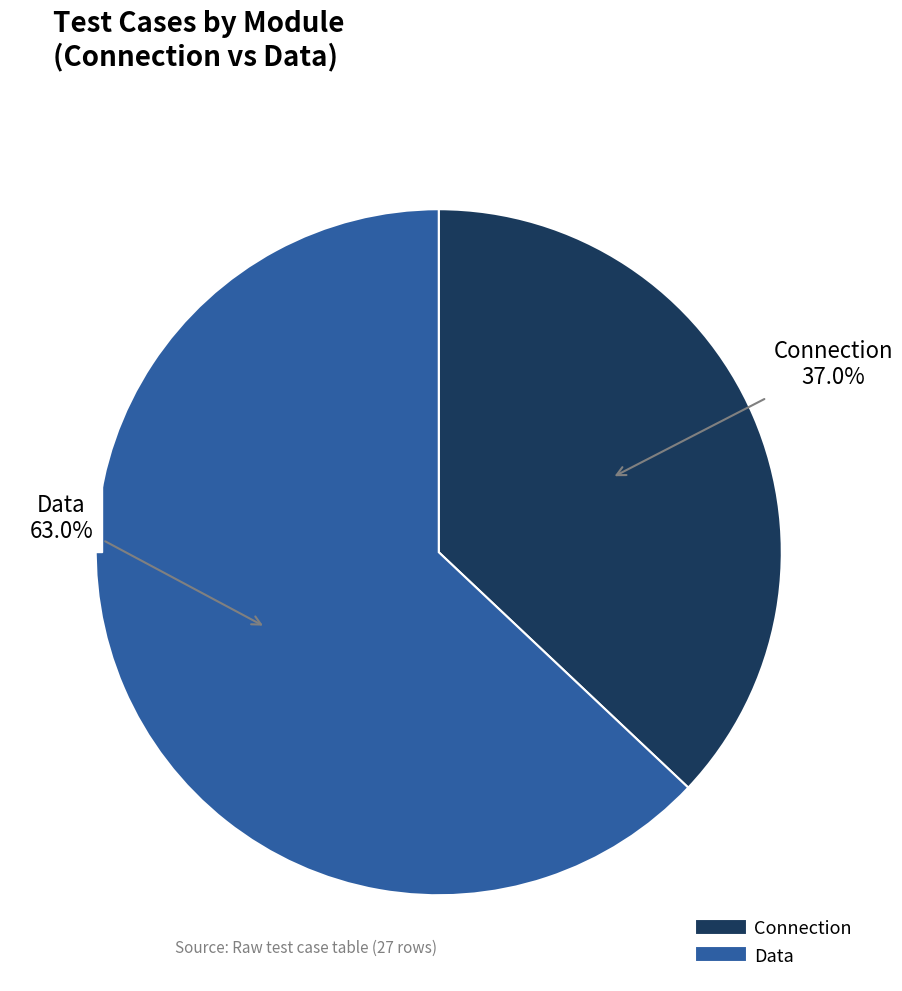

How many slices are in this pie chart?

2